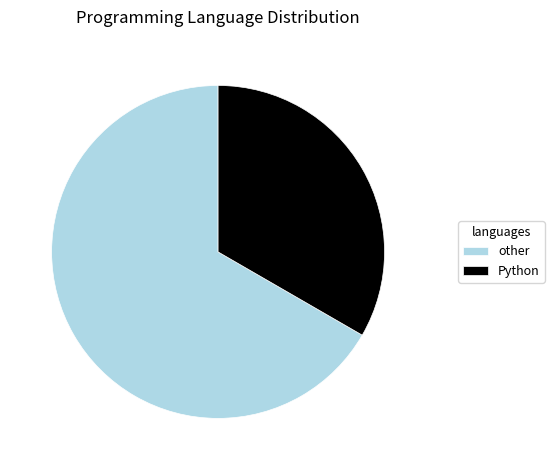

Count the number of slices in the pie.

2